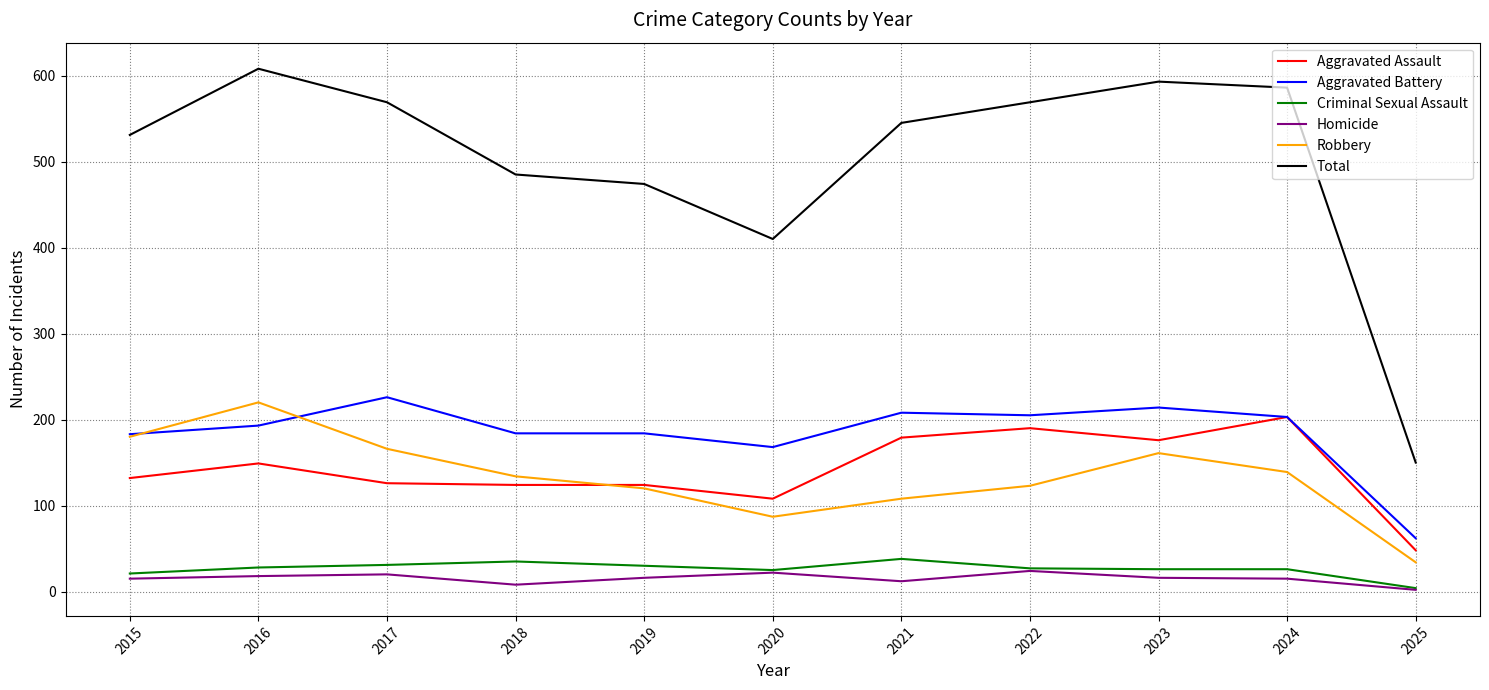

Which category has the lowest value in the Criminal Sexual Assault series?

2025